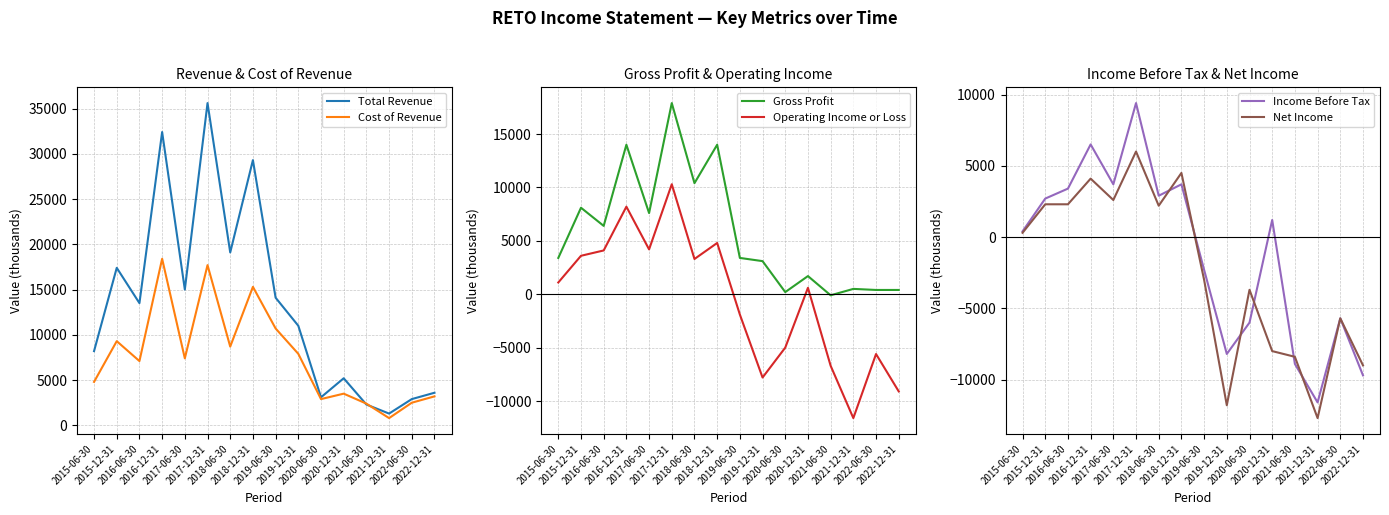

Is the value of Gross Profit at 2022-06-30 greater than the value of Net Income at 2015-12-31?

No